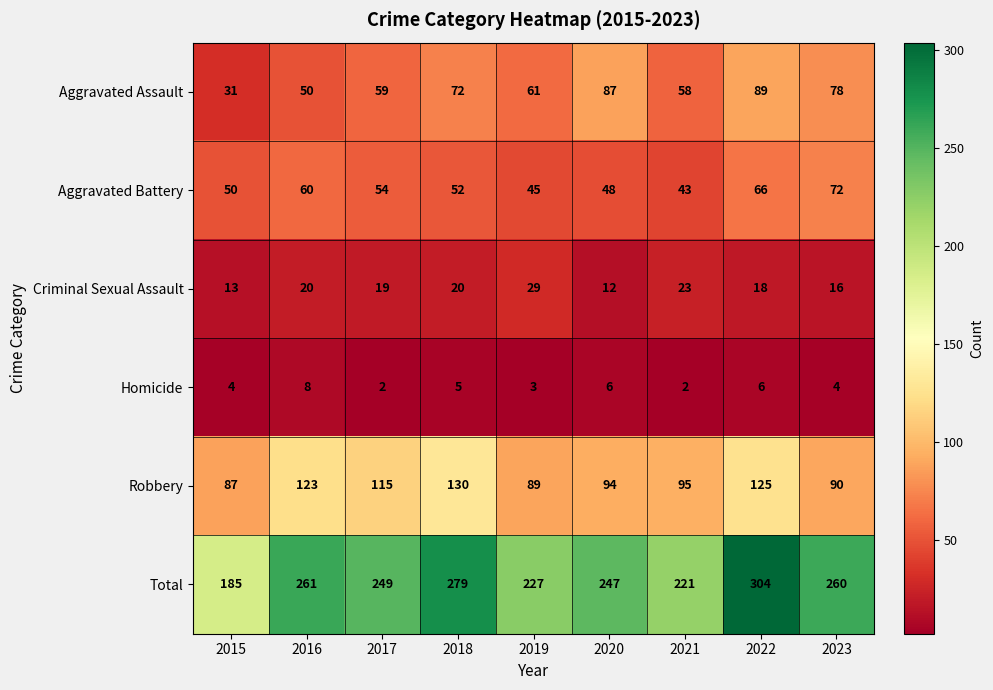

At 2021, list the series in order from smallest to largest.

Homicide, Criminal Sexual Assault, Aggravated Battery, Aggravated Assault, Robbery, Total